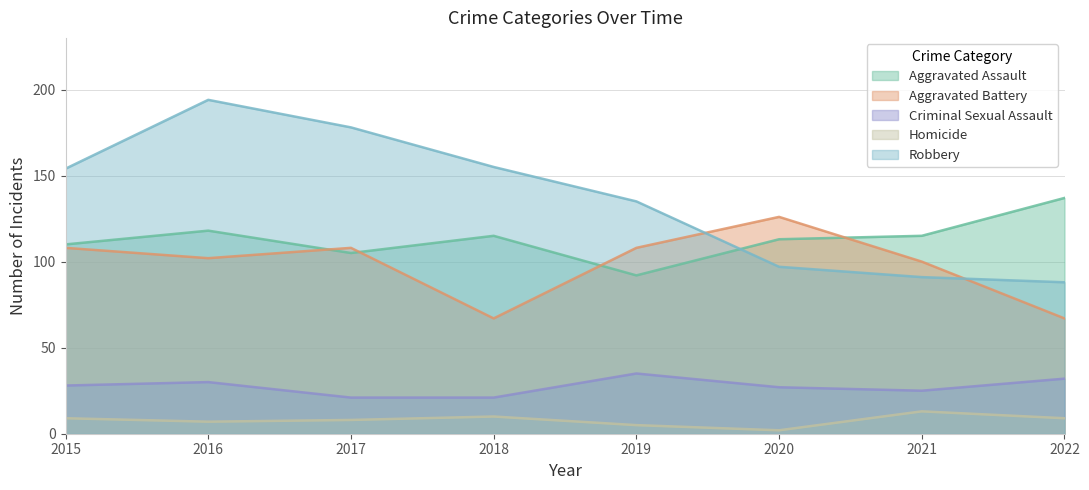

True or false: Robbery has a value of 99 at 2016.

False